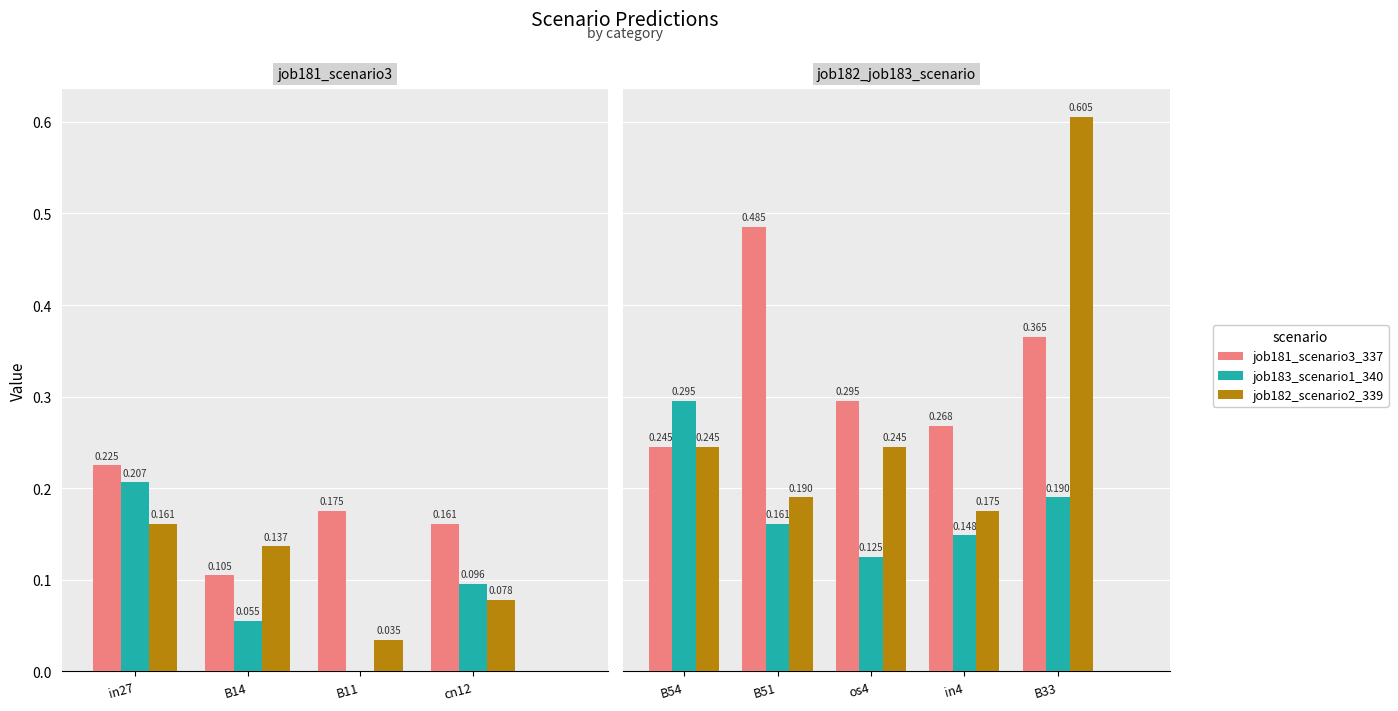

At which label is job183_scenario1_340 closest to 0?

os4